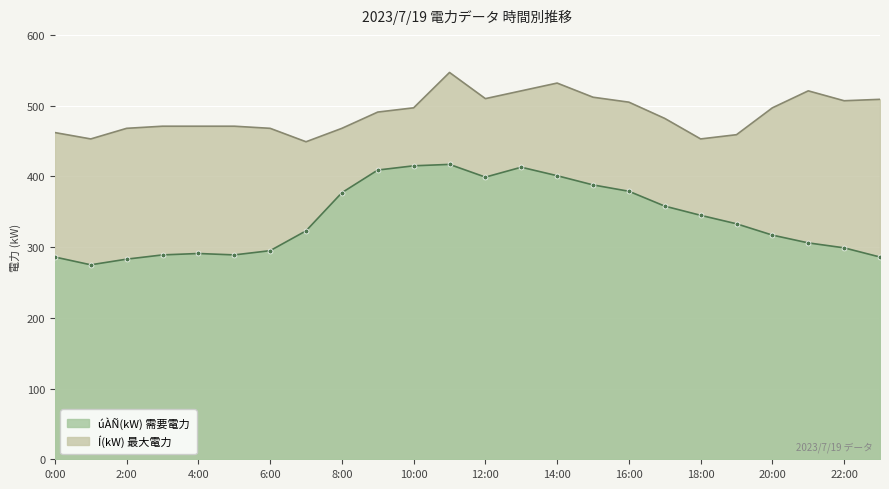

Rank the series at 20:00 from highest to lowest value.

Í(kW), úÀÑ(kW)